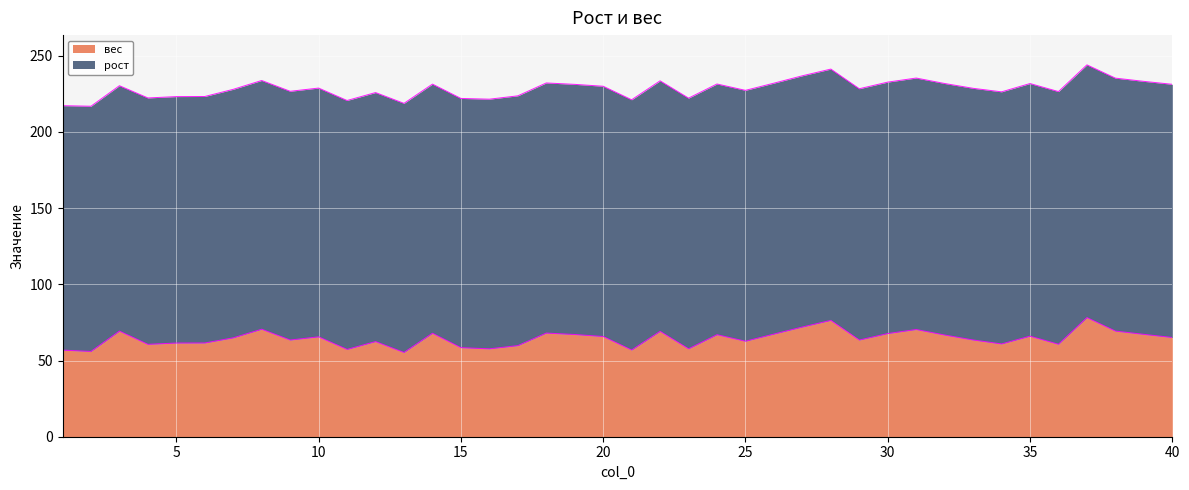

True or false: the data has more than 2 interior local peaks.

True